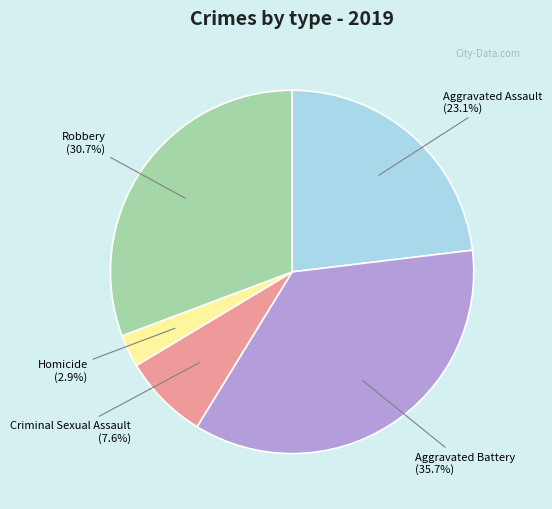

Rank the categories by value from lowest to highest.

Homicide, Criminal Sexual Assault, Aggravated Assault, Robbery, Aggravated Battery